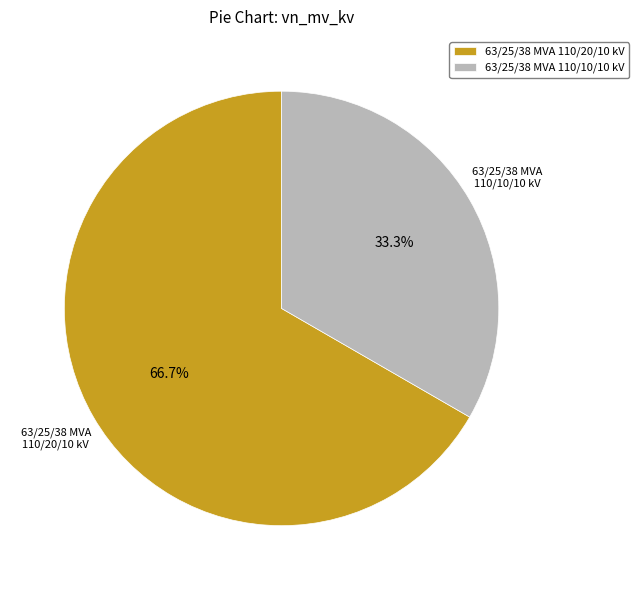

Is 63/25/38 MVA 110/10/10 kV the majority of the pie?

No